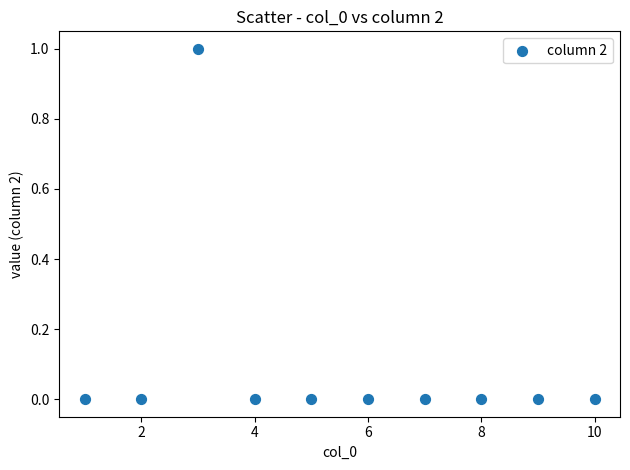

What is the range of X values (max minus min)?

9